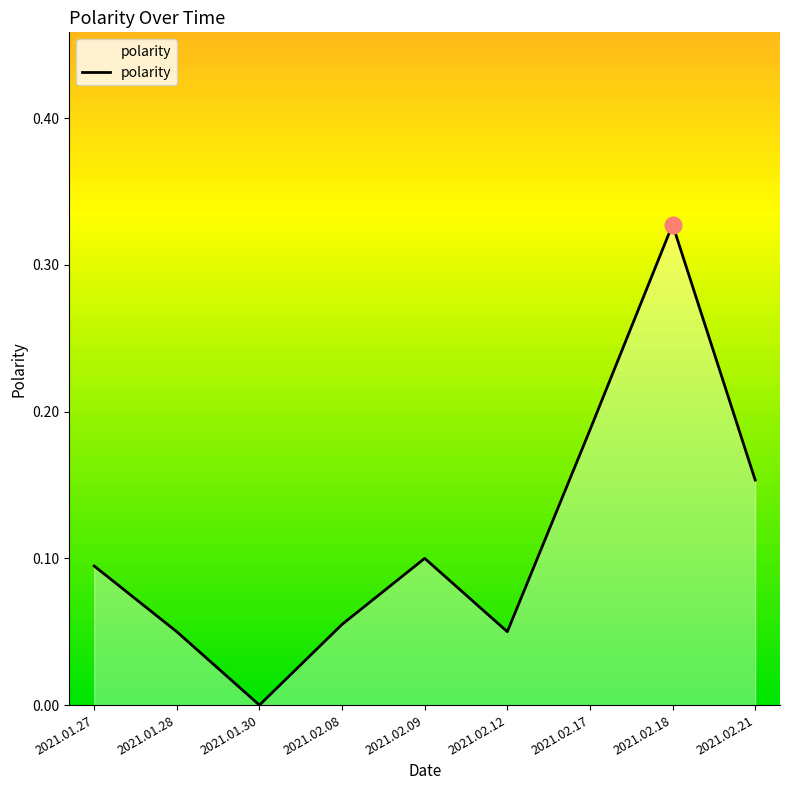

Between 2021.01.28 and 2021.02.21, which is larger?

2021.02.21